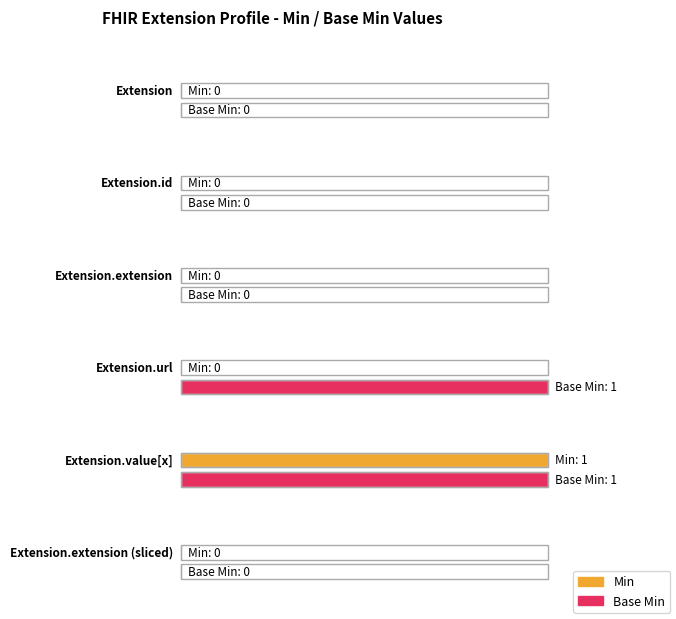

What is the label of the 2nd bar from the left?

Extension.id